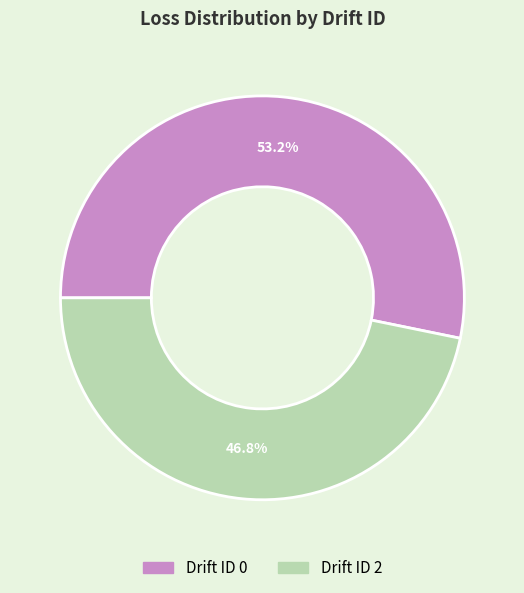

Does any single category account for the majority?

Yes